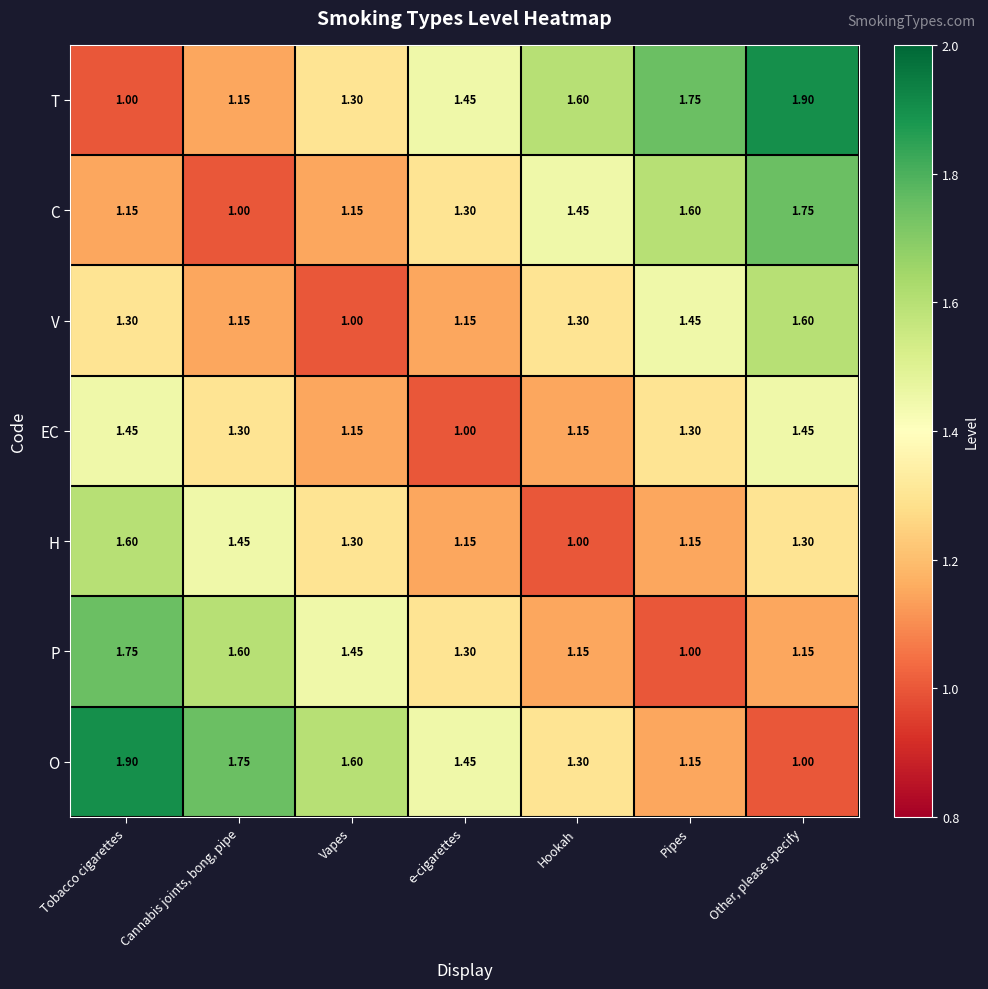

Is the value of EC at Other, please specify greater than the value of P at Other, please specify?

Yes